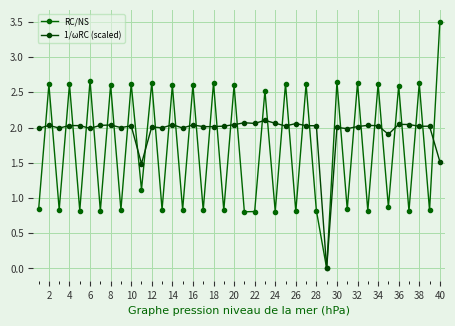

What is the difference between the second highest and second lowest values in the RC/NS series?

1.9